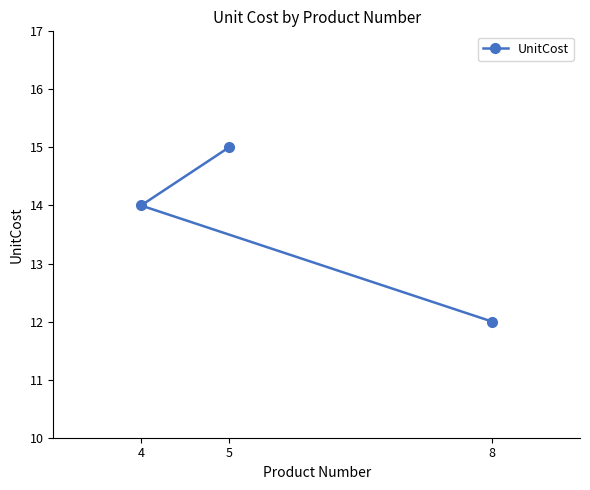

Which has a higher value, 5 or 8?

5